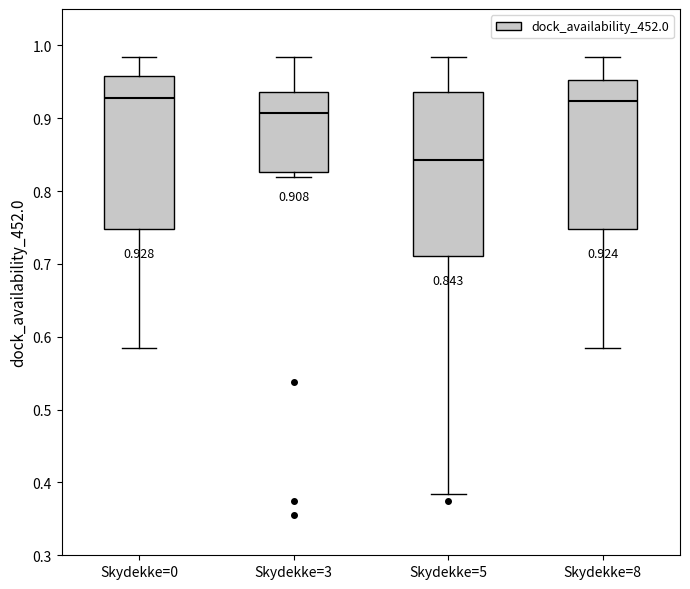

Which box is the tallest, from its lower edge to its upper edge?

Skydekke=5